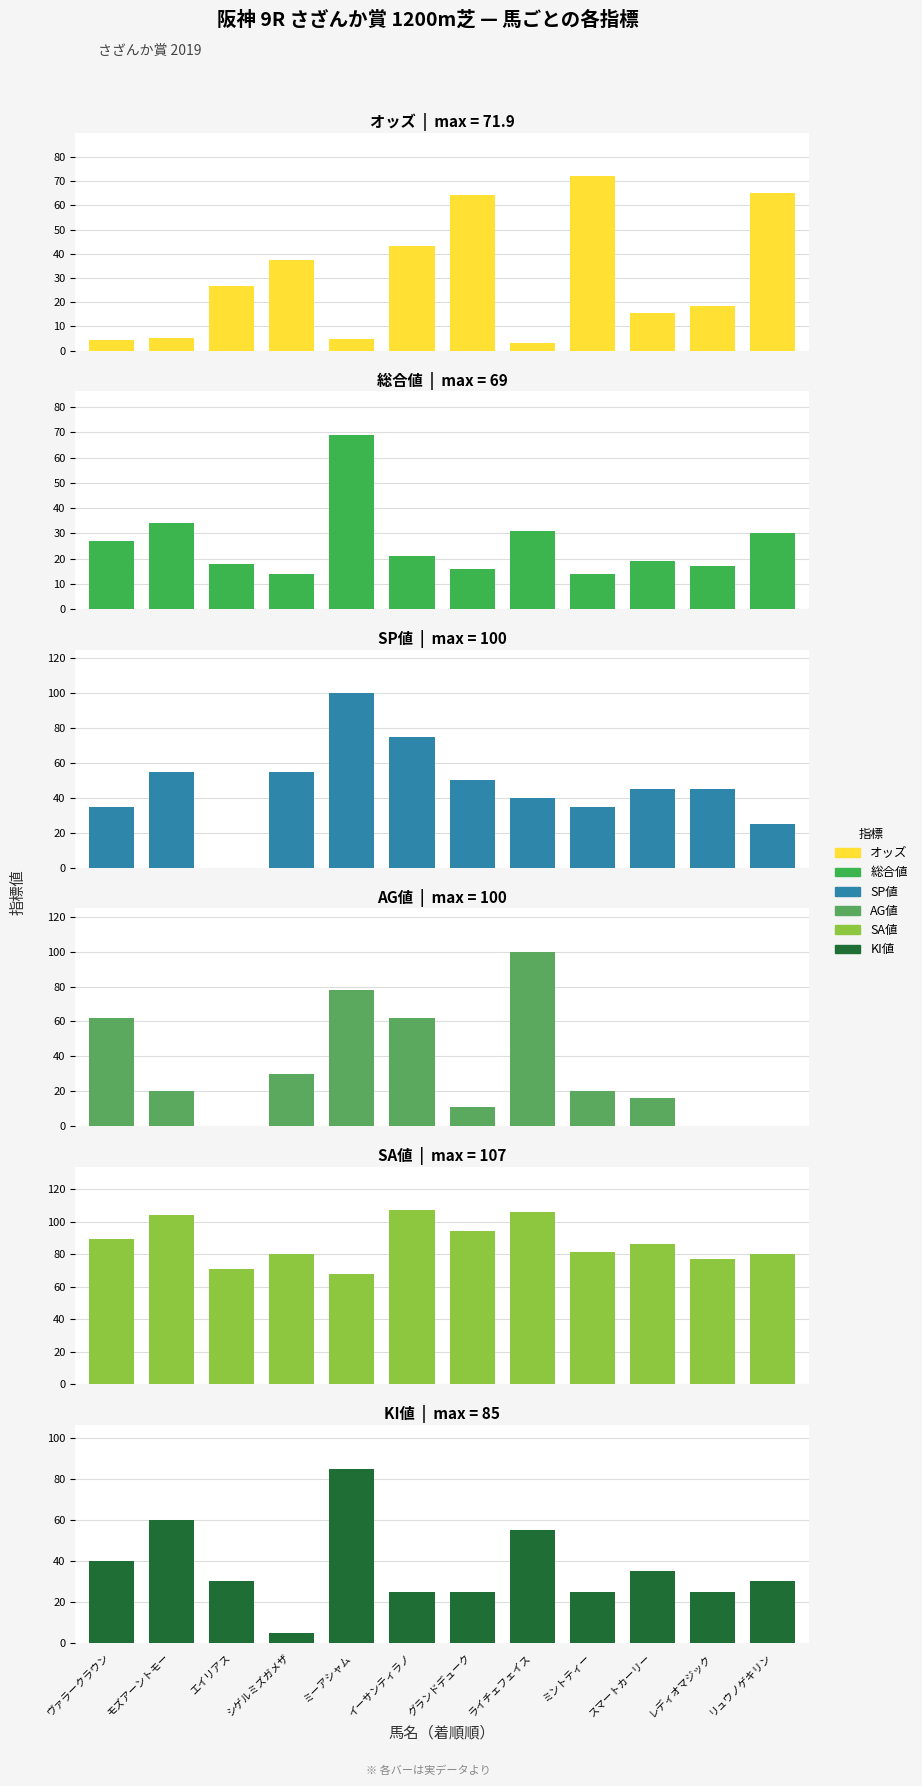

At which label does 総合値 reach its minimum?

シゲルミズガメザ